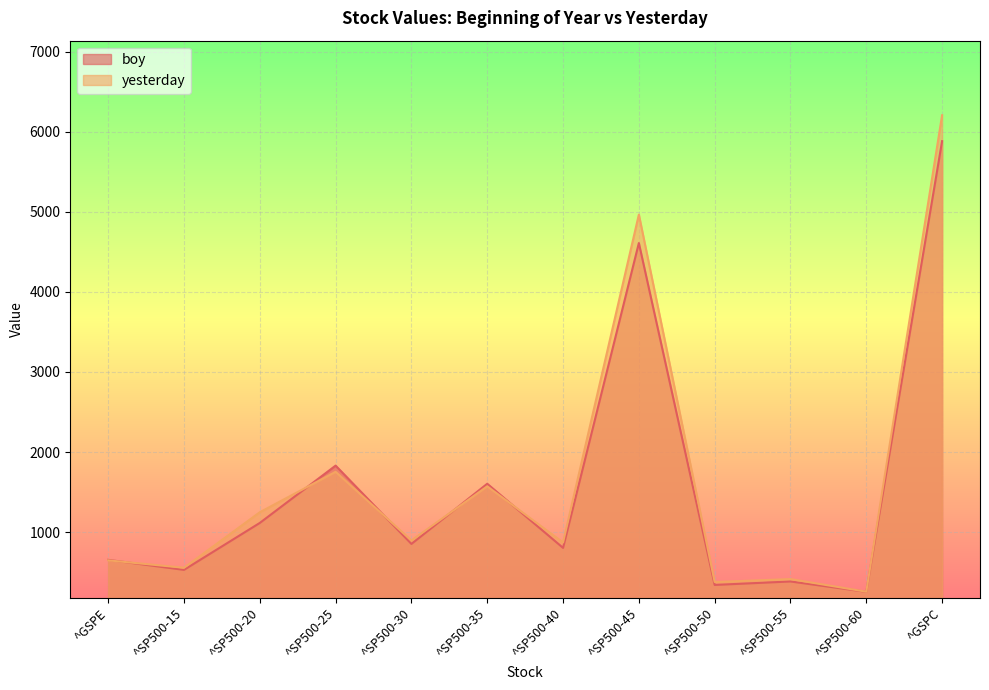

How many lines are shown in the chart?

2